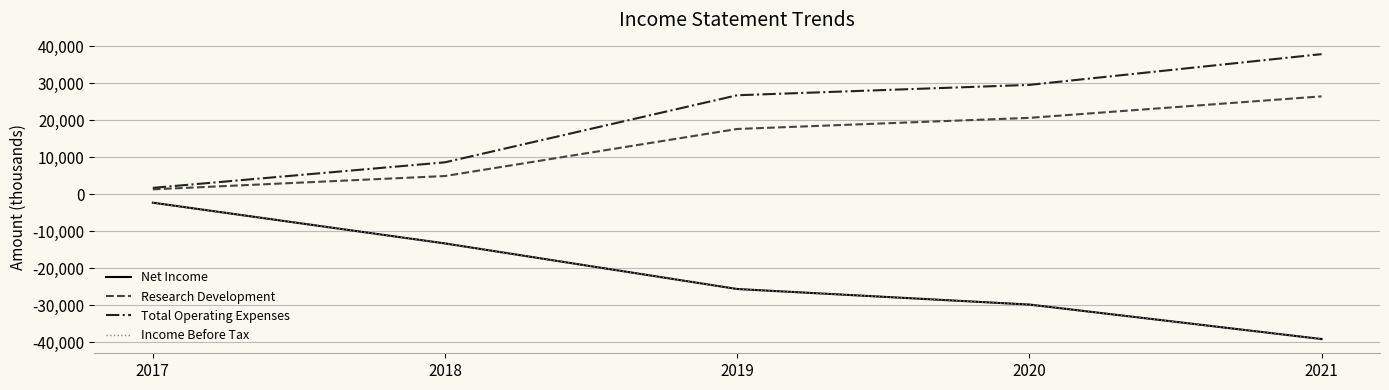

Does the chart have visible grid lines?

Yes